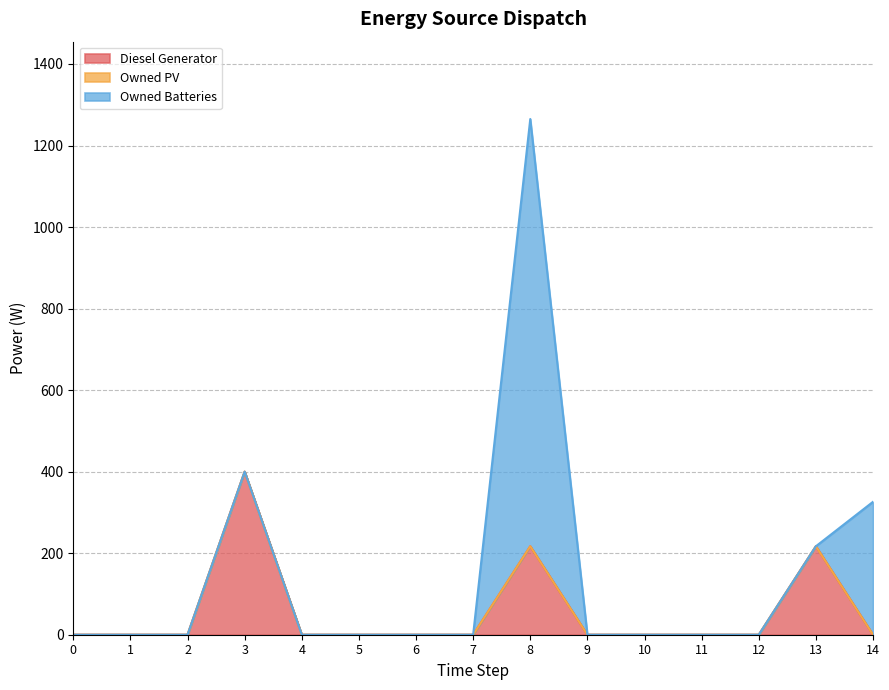

Between 2 and 12, which series saw the biggest shift?

Diesel Generator